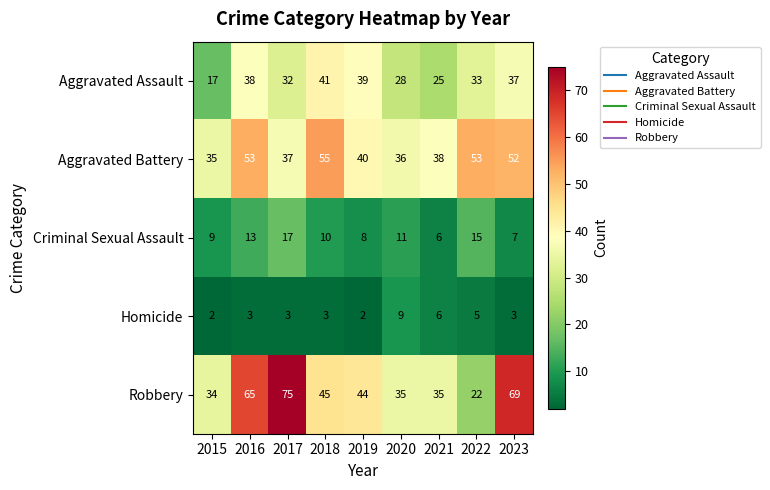

What is the sum of all Robbery values?

424